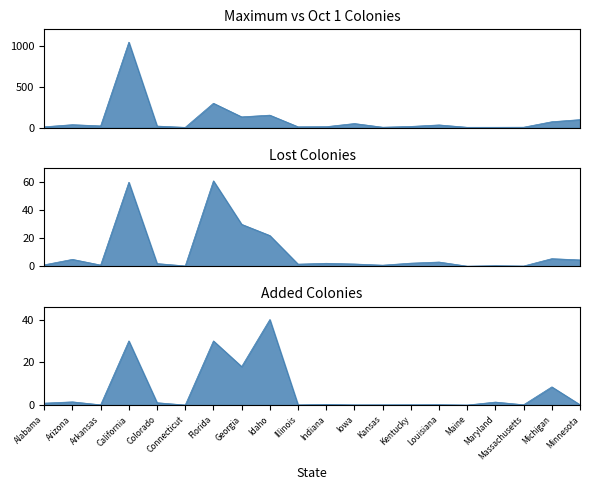

Where is the first local maximum for Maximum Colonies?

Arizona